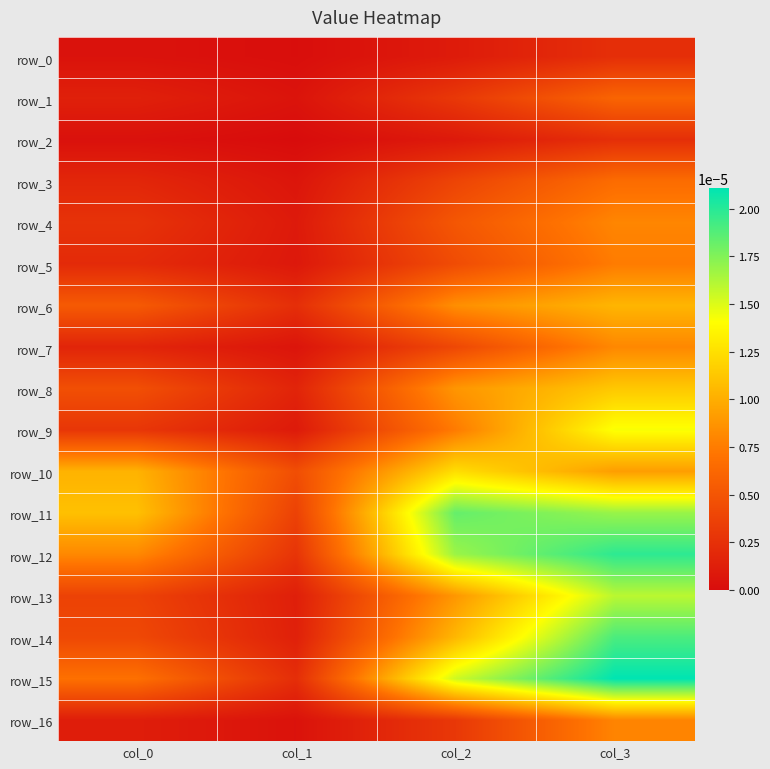

True or false: row_12 has a value of 0.0 at col_1.

False